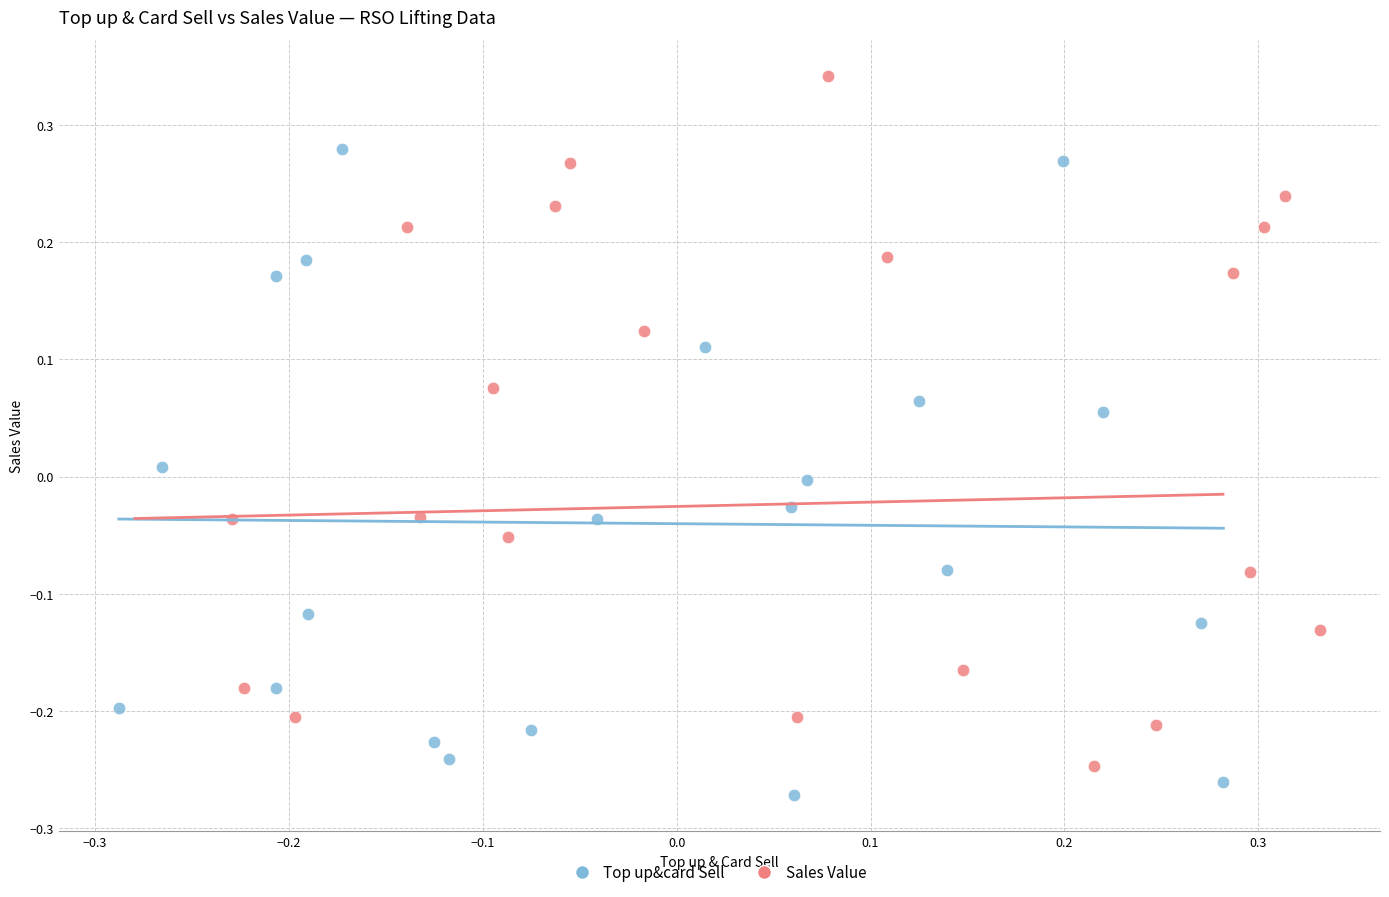

Which series contains the highest Y value?

Sales Value